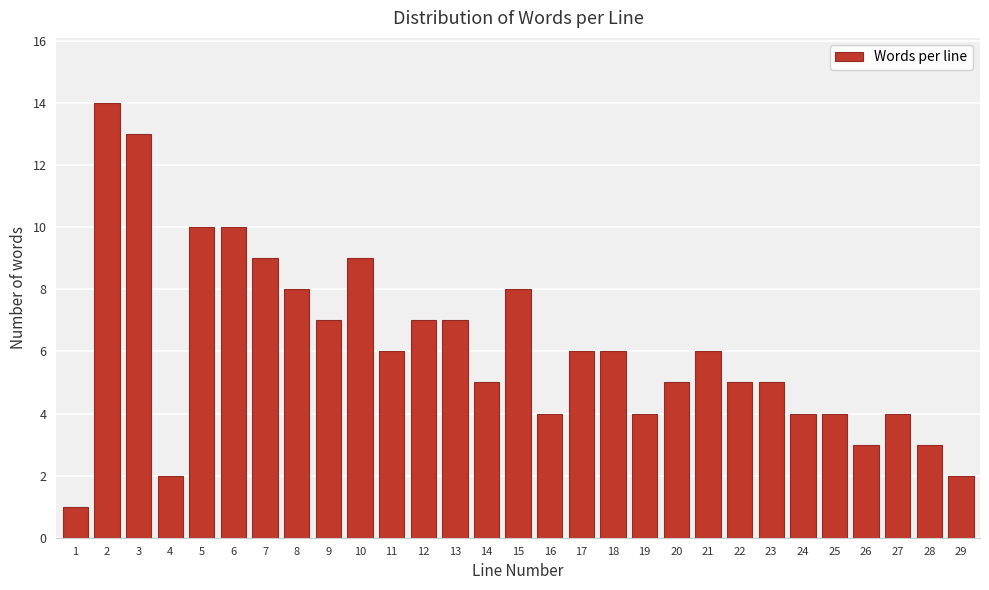

Reading right to left, list all the values displayed in this chart.

2	3	4	3	4	4	5	5	6	5	4	6	6	4	8	5	7	7	6	9	7	8	9	10	10	2	13	14	1